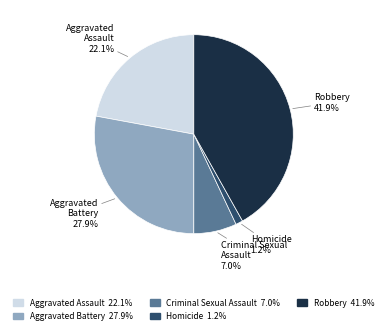

How many segments does this pie chart have?

5